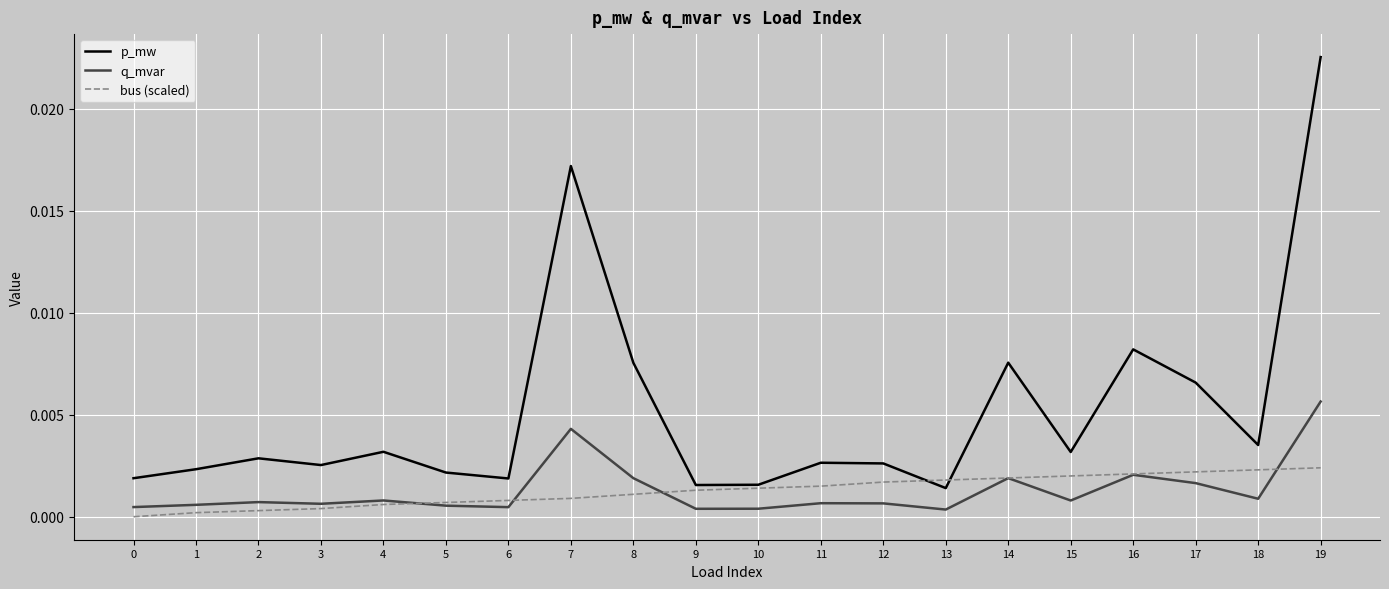

What are all the series names shown in the legend?

p_mw, q_mvar, bus (scaled)